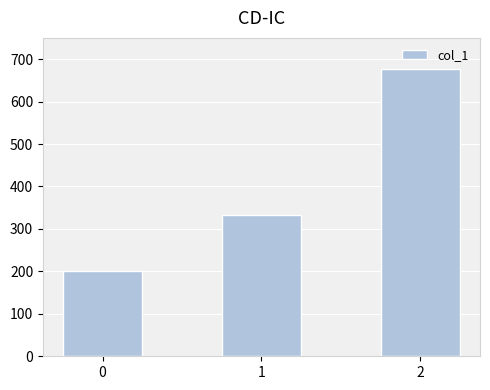

What is the average value?

403.7